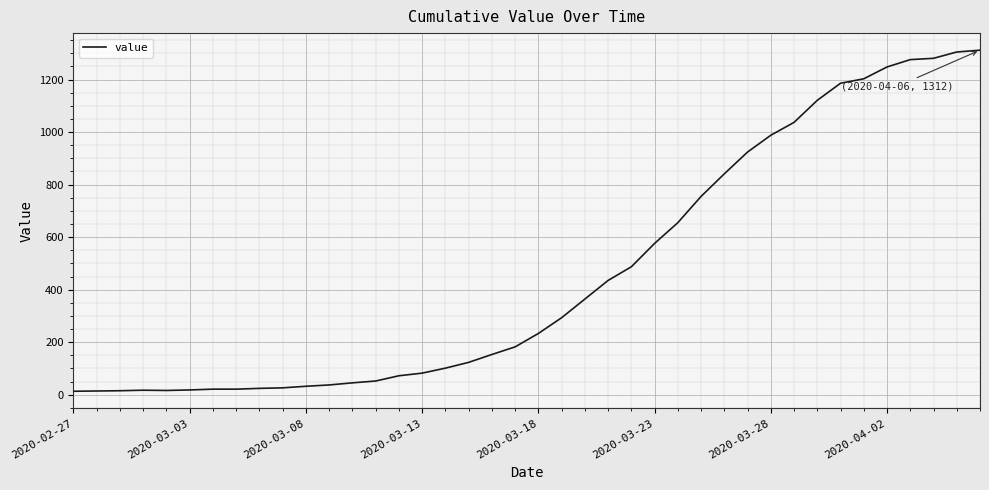

What is the difference between the maximum and minimum values?

1299